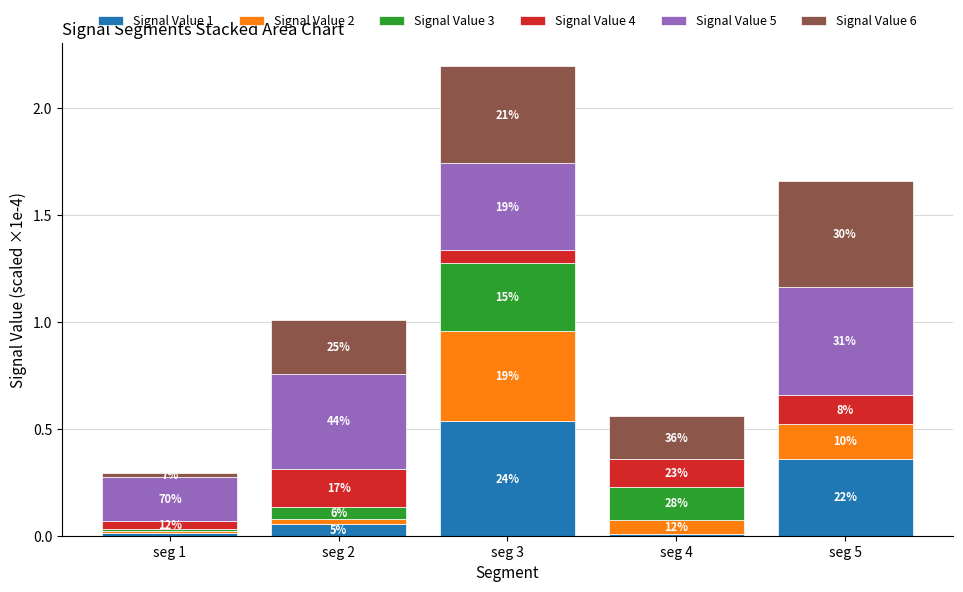

What are all the series names shown in the legend?

Signal Value 1, Signal Value 2, Signal Value 3, Signal Value 4, Signal Value 5, Signal Value 6